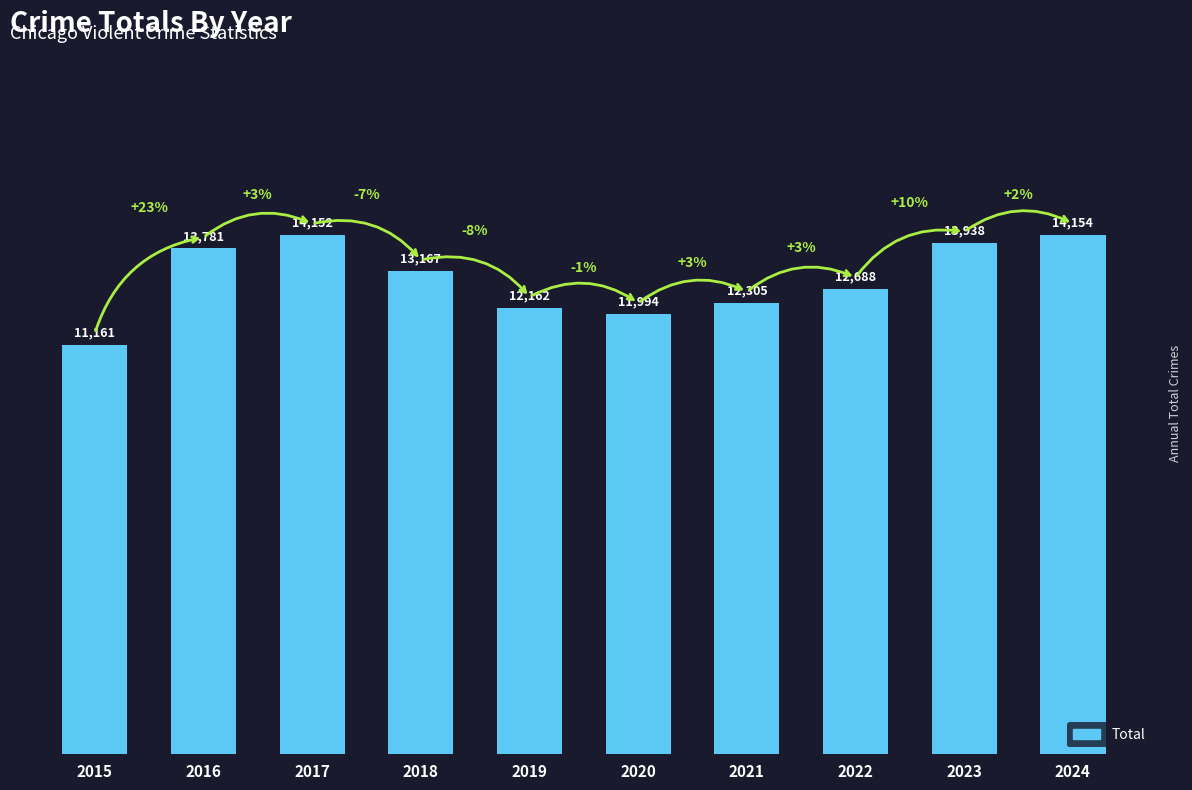

True or false: the data shows 13938 at 2023.

True